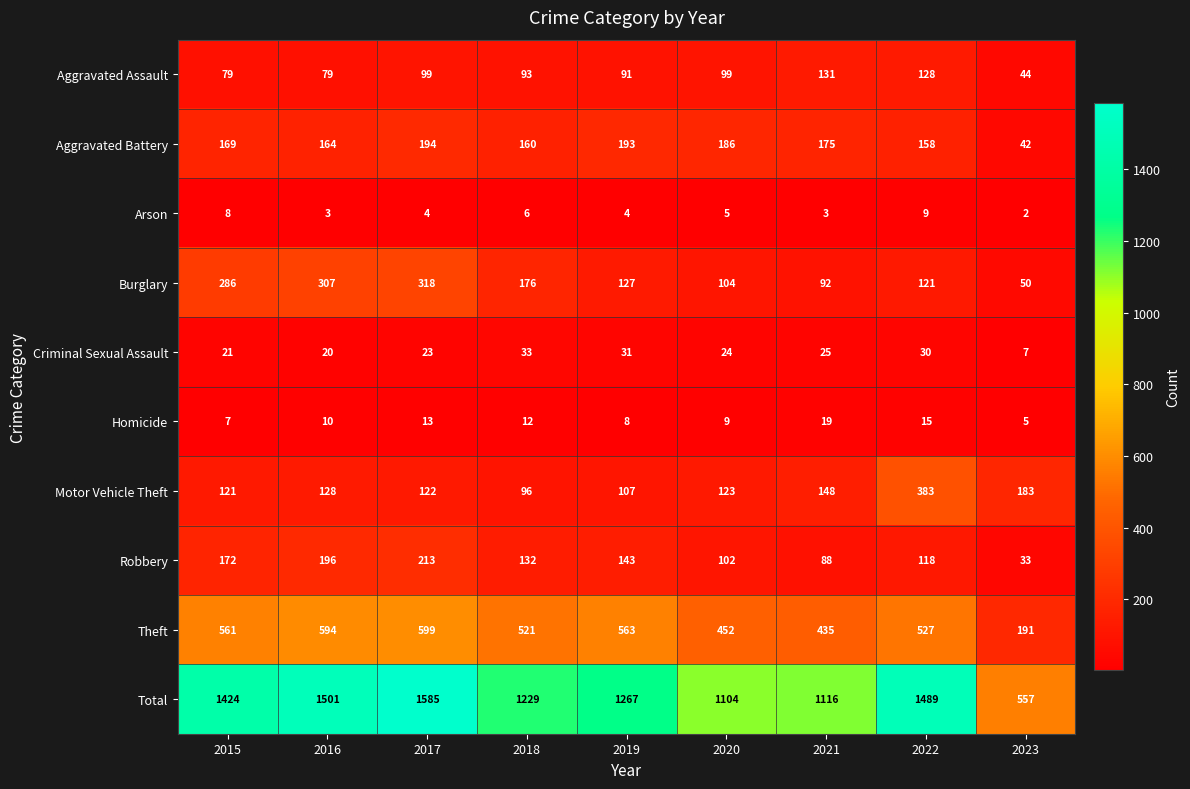

Between 2021 and 2022, which series saw the biggest shift?

Total